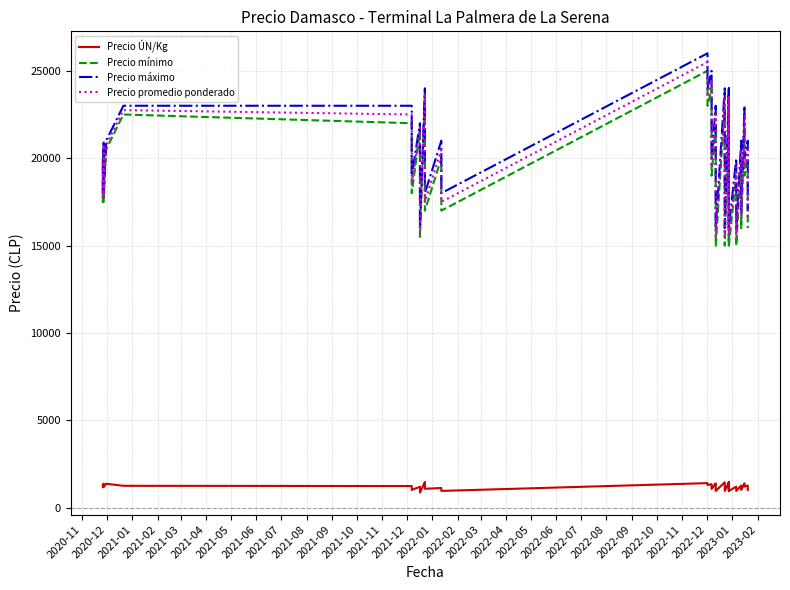

Where is Precio mínimo nearest to the value 20000?

2022-01